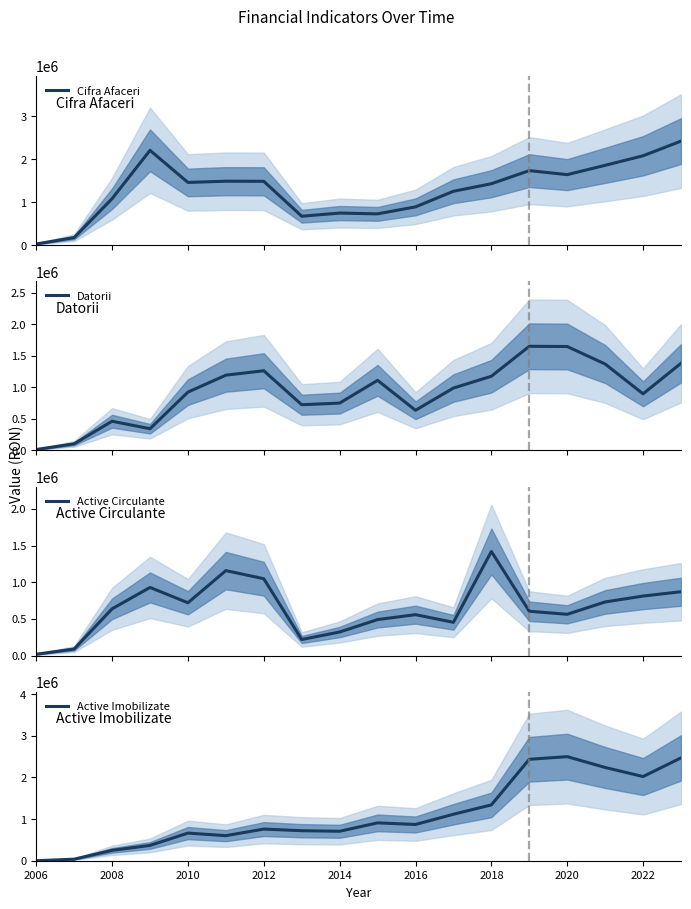

True or false: Datorii has more than 1 interior local peaks.

True